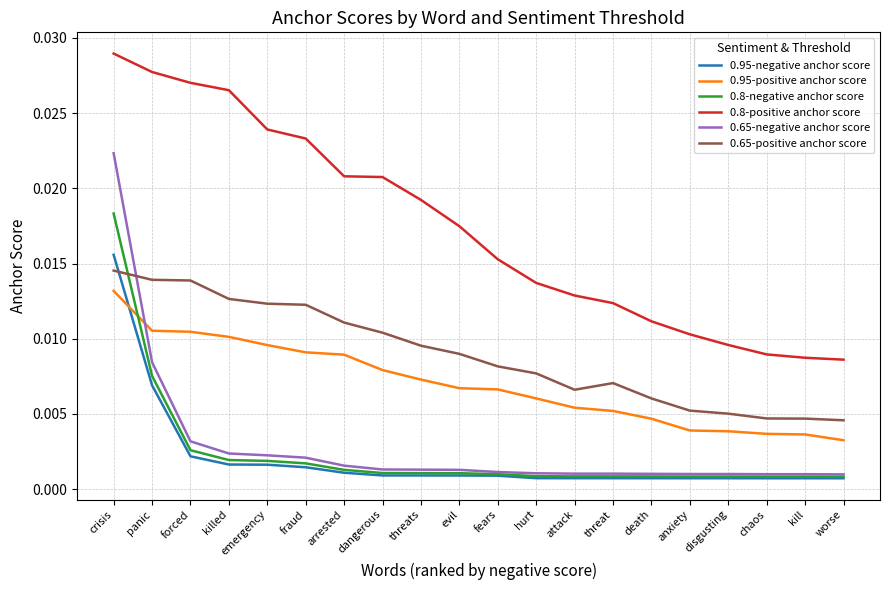

True or false: 0.95-positive anchor score and 0.8-positive anchor score cross at least once.

False